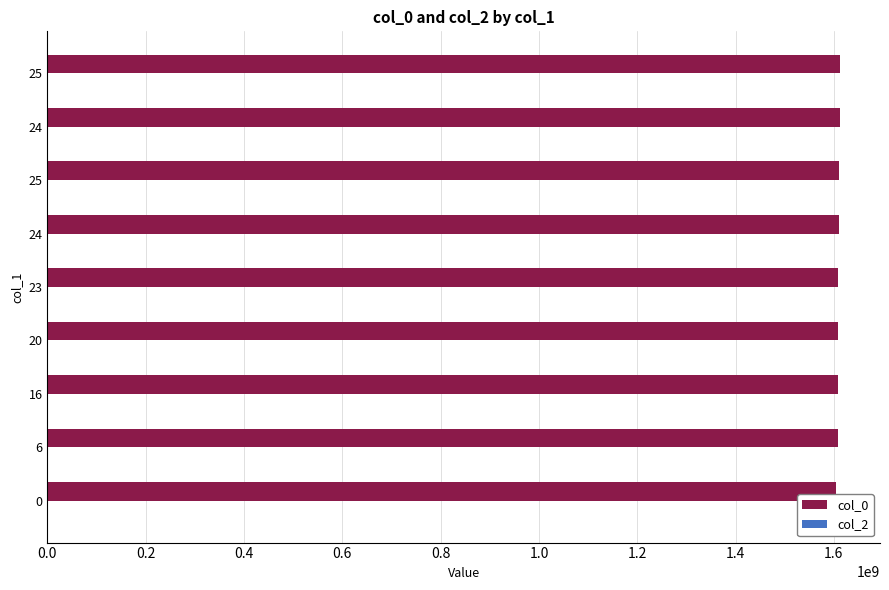

How many data points does each series have?

9